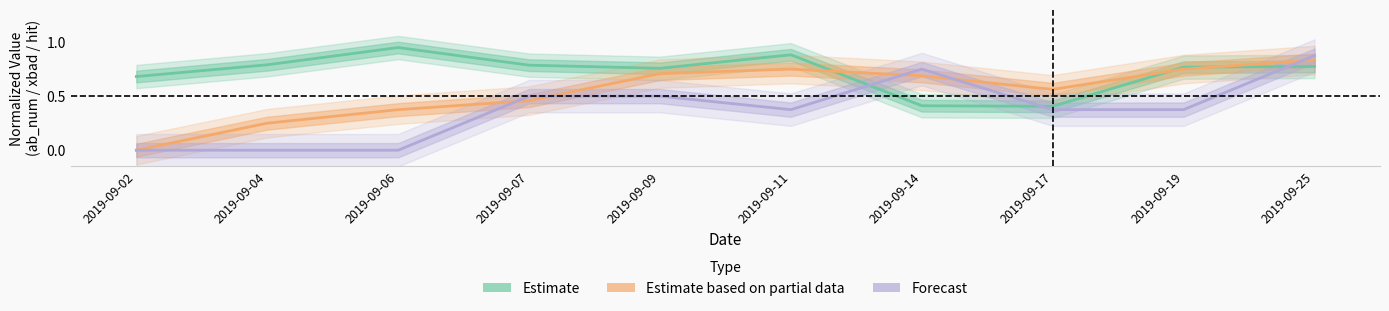

At 2019-09-11, list the series in order from smallest to largest.

Forecast, Estimate based on partial data, Estimate